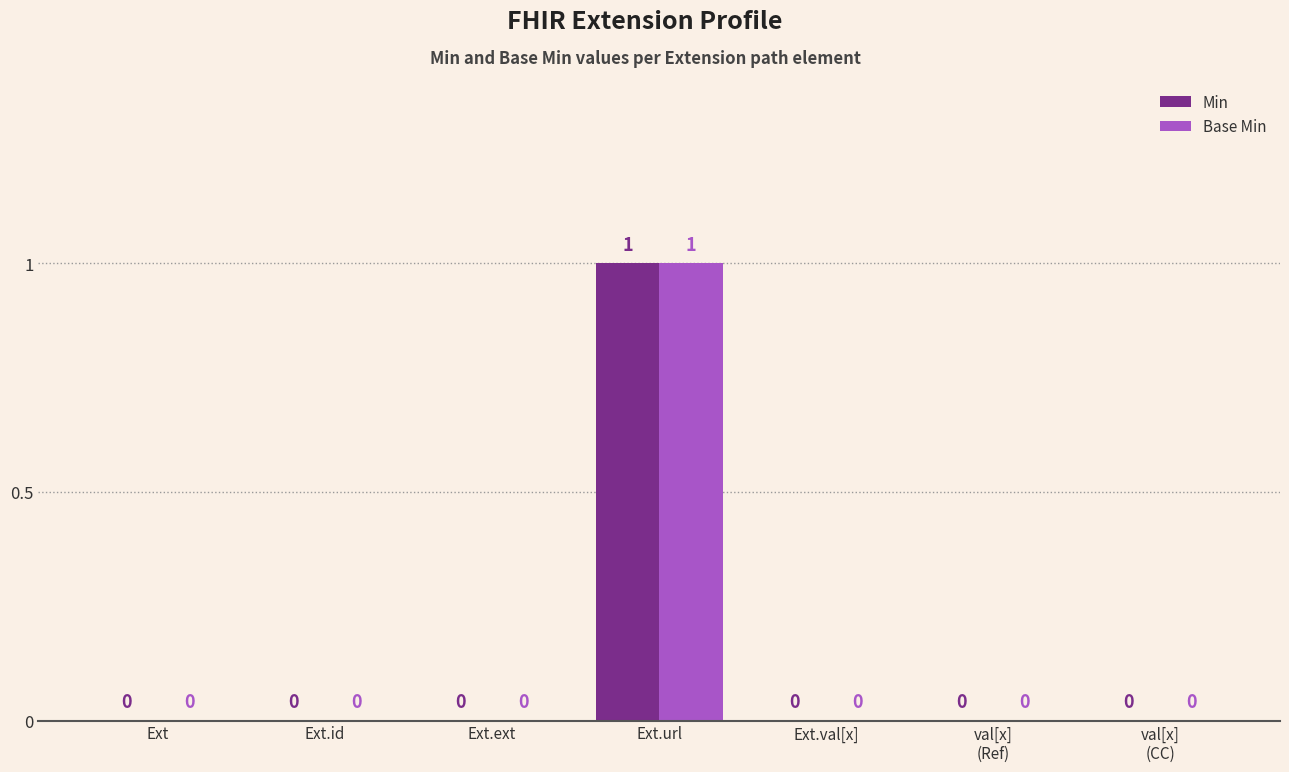

The Base Min series shows 0 at Ext.url. True or false?

False